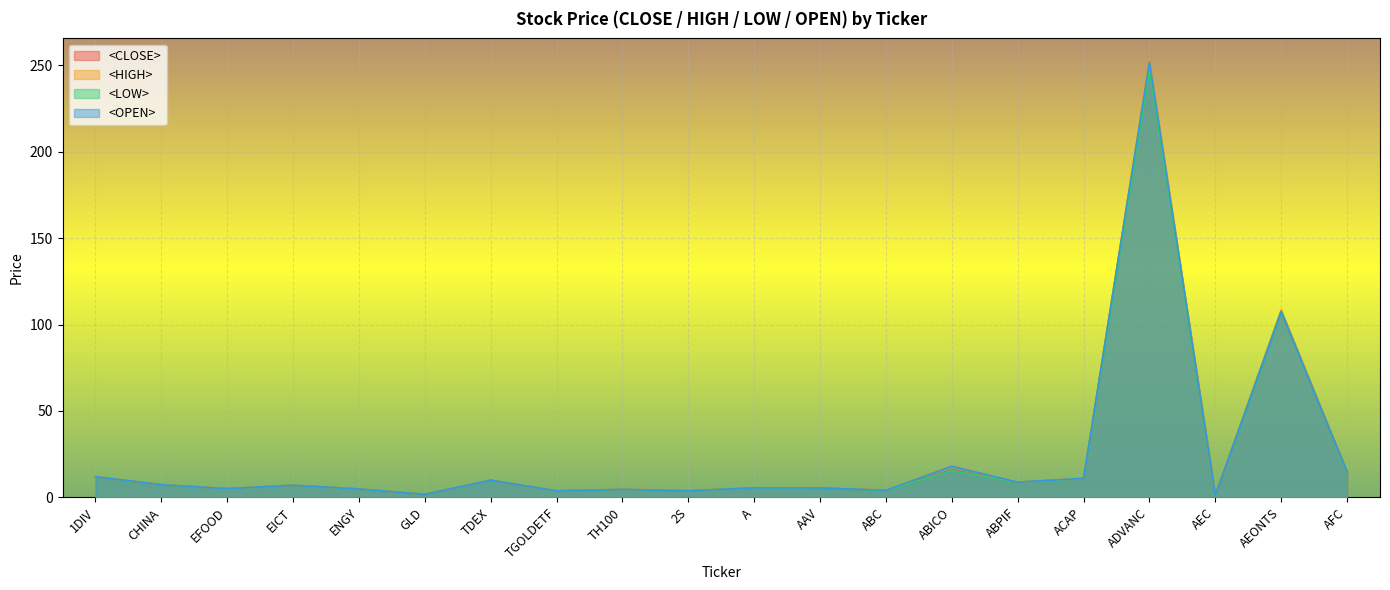

What is the difference between the second highest and second lowest values in the <LOW> series?

105.8